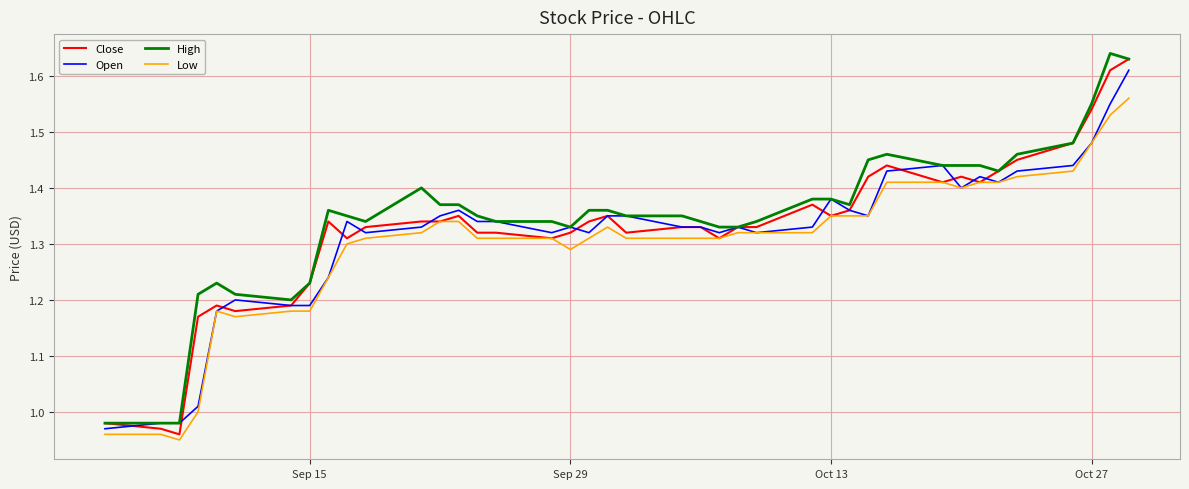

What is the difference between the maximum and minimum values in the High series?

0.7